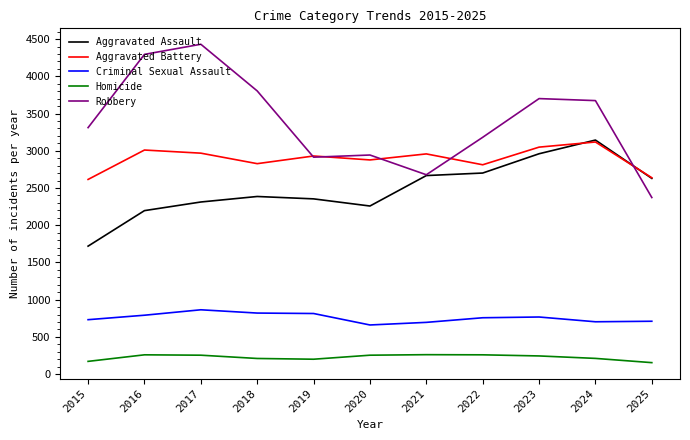

Does the chart display data point markers on the line(s)?

No